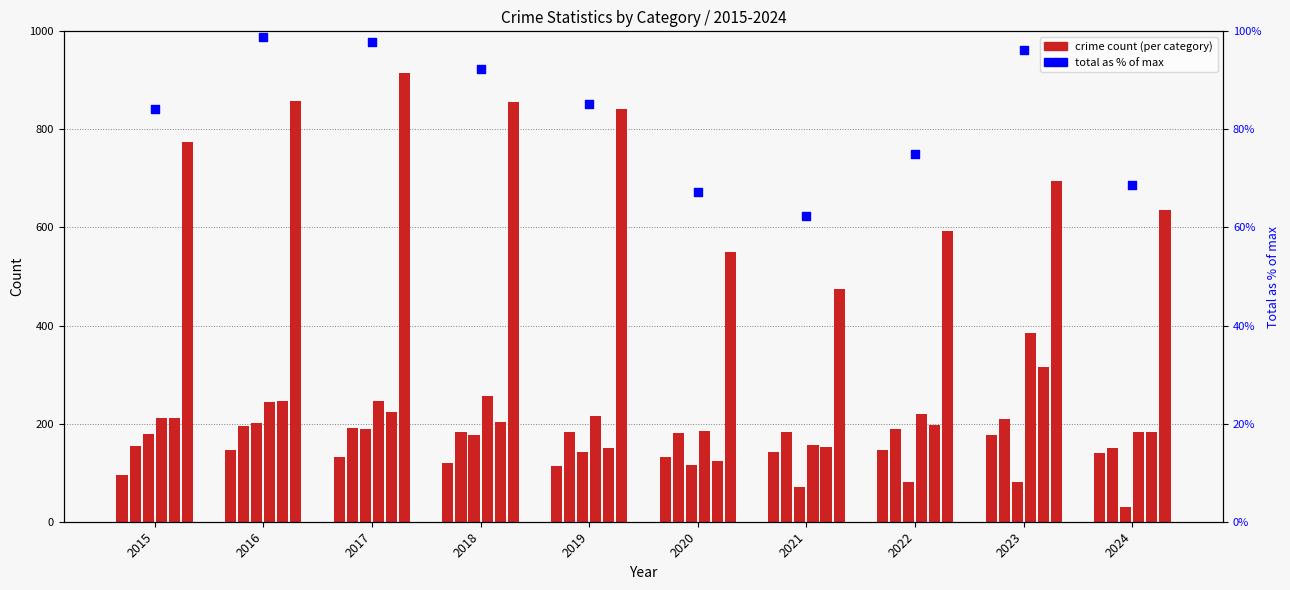

At which category is the sum across all series the highest?

2017